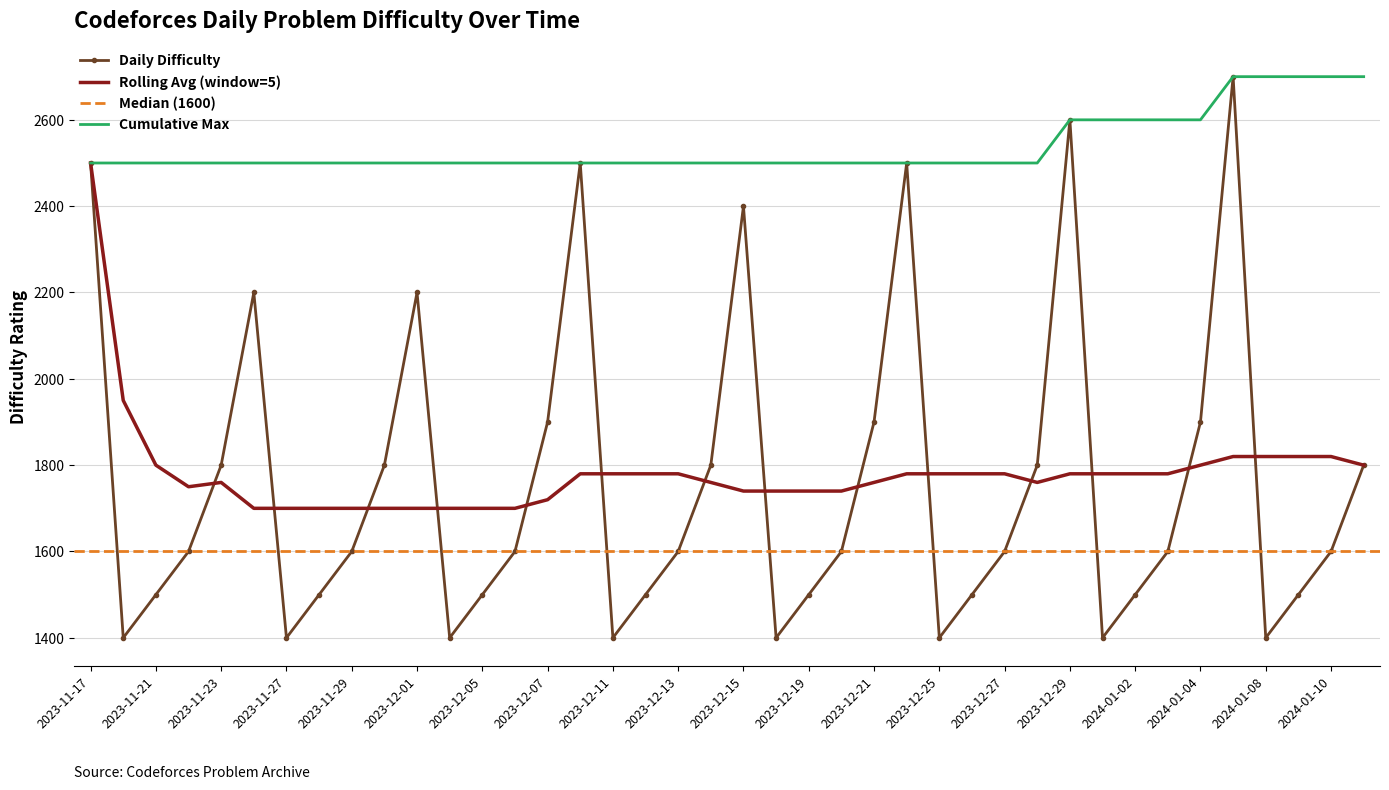

The value of Cumulative Max at 2023-11-21 is 1689. True or false?

False